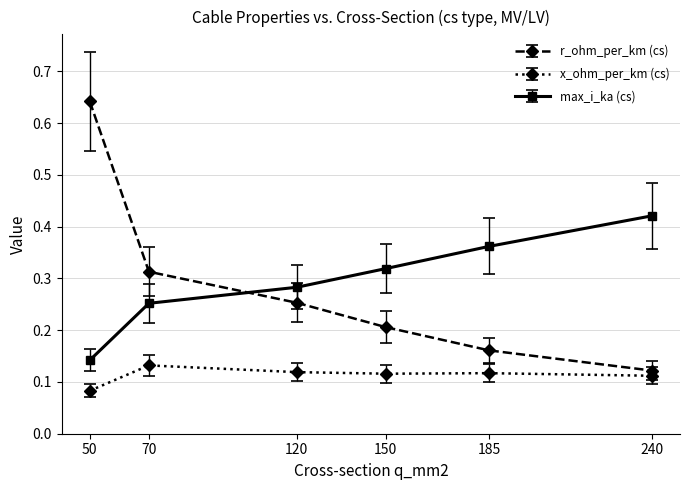

What is the sum of all max_i_ka (cs) values?

1.8